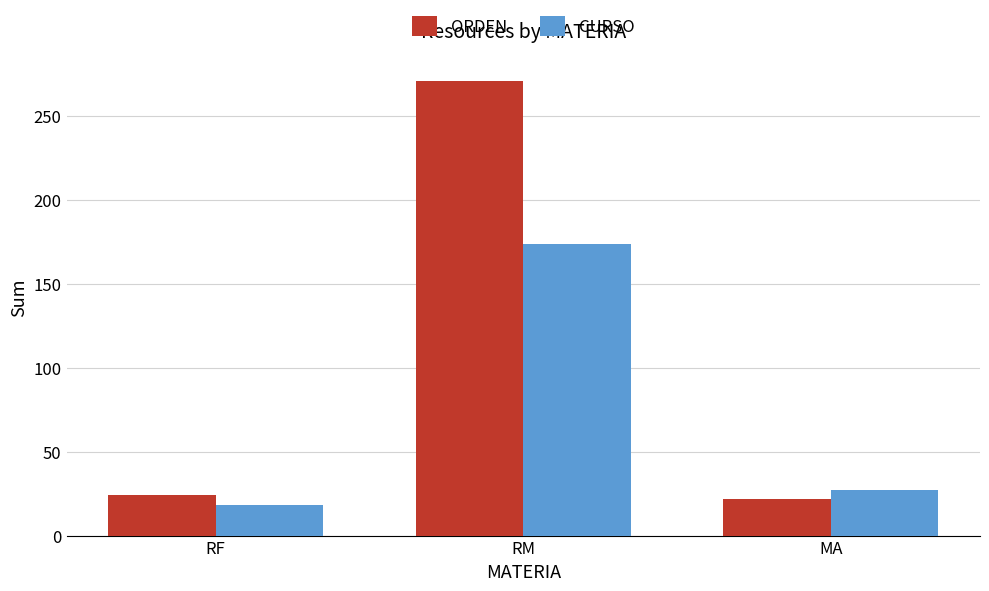

True or false: CURSO has a value of 174 at RM.

True